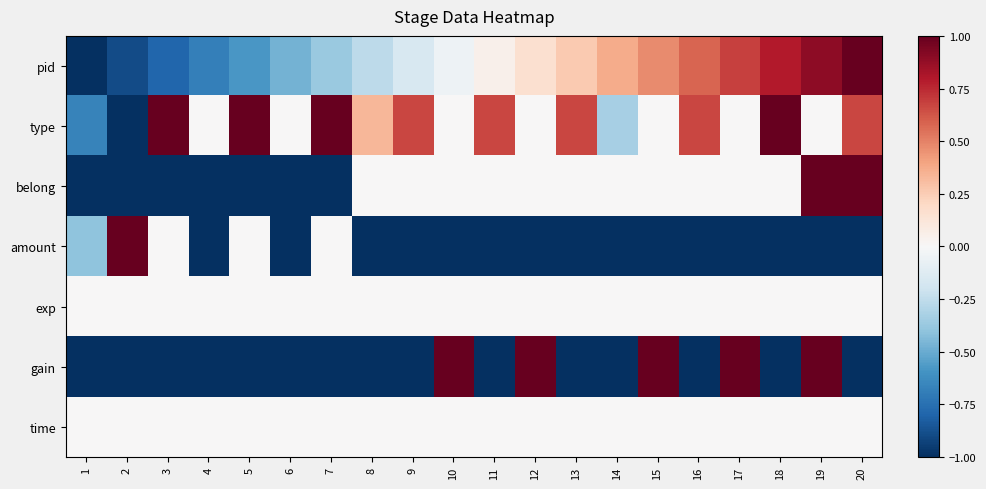

Reading right to left, transcribe all the data shown in this chart.

pid: 20=1.0	19=0.9	18=0.8	17=0.7	16=0.6	15=0.5	14=0.4	13=0.3	12=0.2	11=0.1	10=-0.1	9=-0.2	8=-0.3	7=-0.4	6=-0.5	5=-0.6	4=-0.7	3=-0.8	2=-0.9	1=-1.0
type: 20=0.7	19=0.0	18=1.0	17=0.0	16=0.7	15=0.0	14=-0.3	13=0.7	12=0.0	11=0.7	10=0.0	9=0.7	8=0.3	7=1.0	6=0.0	5=1.0	4=0.0	3=1.0	2=-1.0	1=-0.7
belong: 20=1.0	19=1.0	18=0.0	17=0.0	16=0.0	15=0.0	14=0.0	13=0.0	12=0.0	11=0.0	10=0.0	9=0.0	8=0.0	7=-1.0	6=-1.0	5=-1.0	4=-1.0	3=-1.0	2=-1.0	1=-1.0
amount: 20=-1.0	19=-1.0	18=-1.0	17=-1.0	16=-1.0	15=-1.0	14=-1.0	13=-1.0	12=-1.0	11=-1.0	10=-1.0	9=-1.0	8=-1.0	7=0.0	6=-1.0	5=0.0	4=-1.0	3=0.0	2=1.0	1=-0.4
exp: 20=0.0	19=0.0	18=0.0	17=0.0	16=0.0	15=0.0	14=0.0	13=0.0	12=0.0	11=0.0	10=0.0	9=0.0	8=0.0	7=0.0	6=0.0	5=0.0	4=0.0	3=0.0	2=0.0	1=0.0
gain: 20=-1.0	19=1.0	18=-1.0	17=1.0	16=-1.0	15=1.0	14=-1.0	13=-1.0	12=1.0	11=-1.0	10=1.0	9=-1.0	8=-1.0	7=-1.0	6=-1.0	5=-1.0	4=-1.0	3=-1.0	2=-1.0	1=-1.0
time: 20=0.0	19=0.0	18=0.0	17=0.0	16=0.0	15=0.0	14=0.0	13=0.0	12=0.0	11=0.0	10=0.0	9=0.0	8=0.0	7=0.0	6=0.0	5=0.0	4=0.0	3=0.0	2=0.0	1=0.0